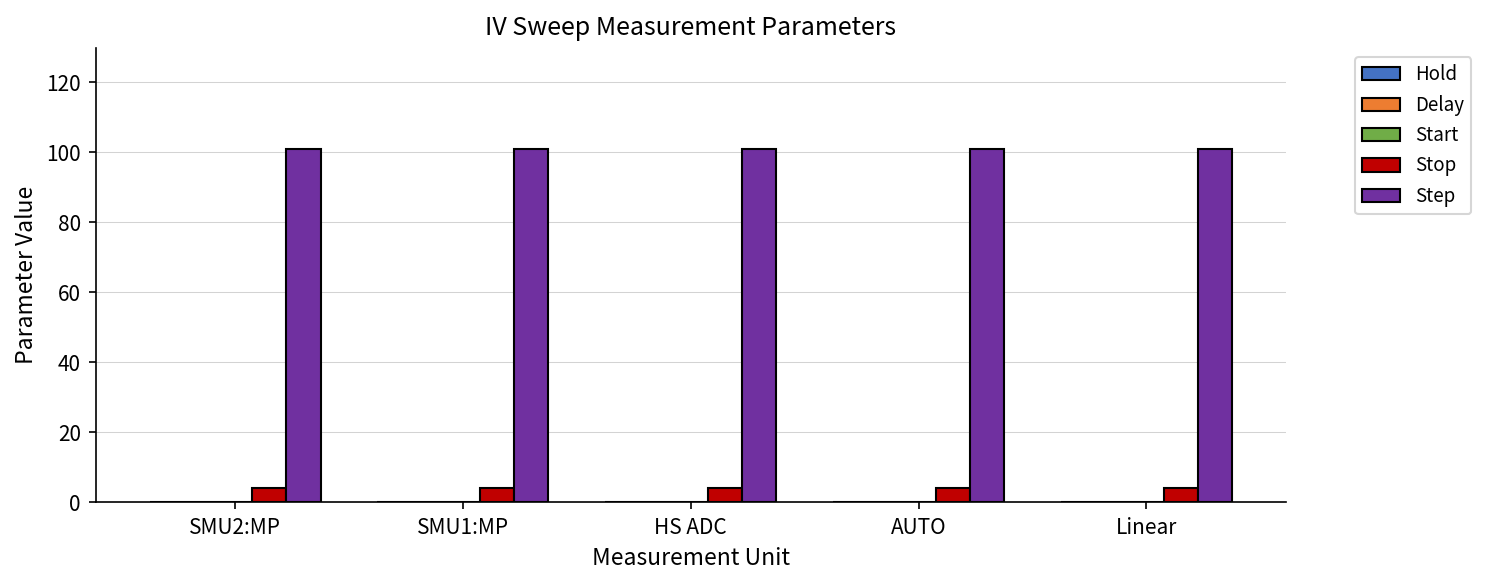

How many bars are there in each group?

2